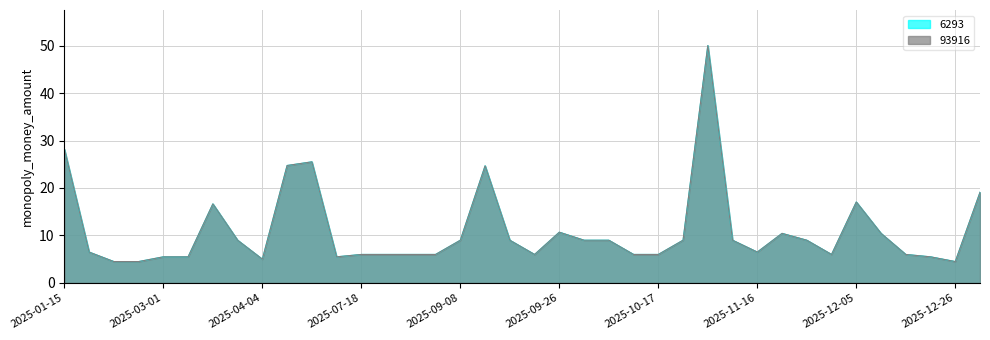

How many values in the 93916 series exceed 9?

11